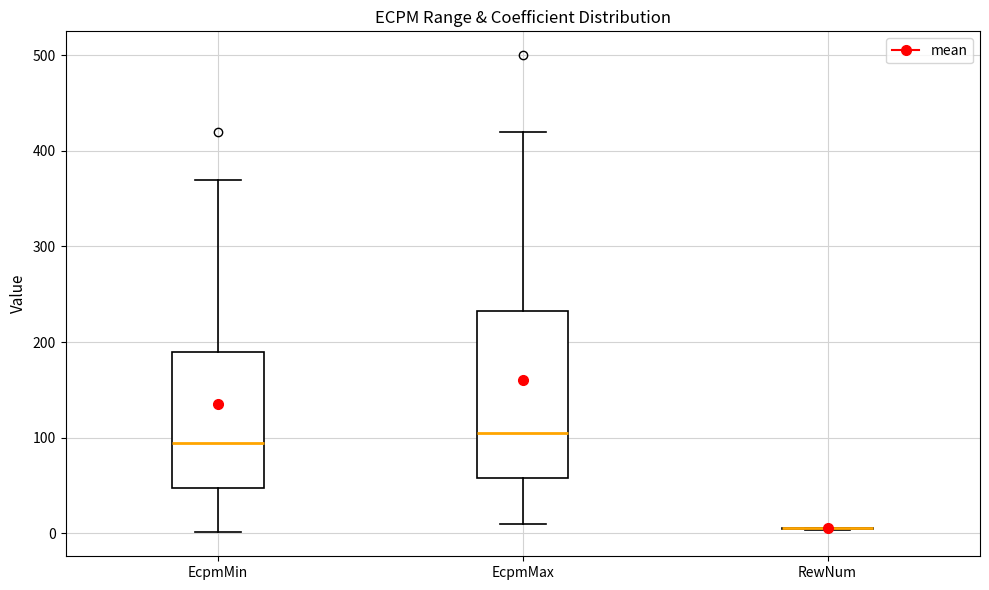

Reading left to right, transcribe this box plot: for each box, give where its median line is, the range the box spans, and where its two whiskers end, as read against the y-axis. The values are not printed on the chart, so give them approximately, as read against the axis.

EcpmMin: median 100, box 50 to 190, whiskers 0 to 370
EcpmMax: median 110, box 60 to 230, whiskers 10 to 420
RewNum: box collapsed to a line at 10, whiskers 0 to 10